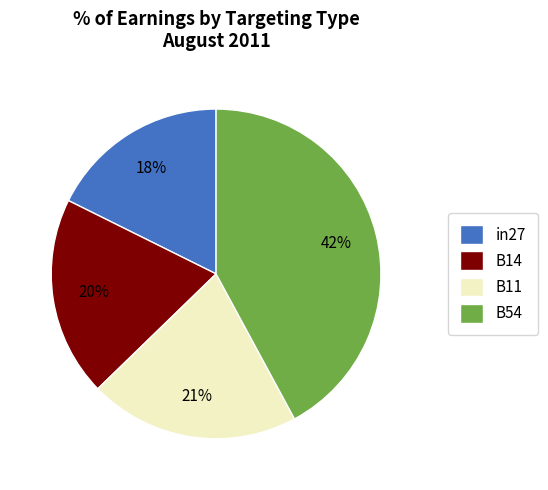

Which slice is the smallest?

in27